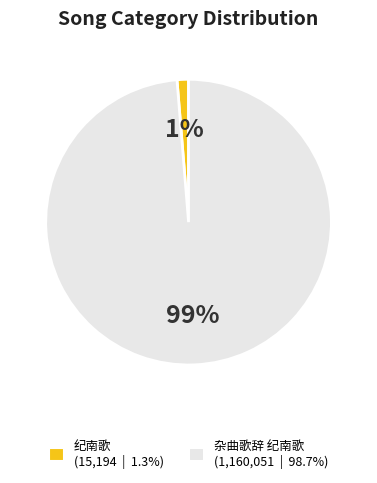

True or false: 杂曲歌辞 纪南歌 accounts for 89% of the total.

False